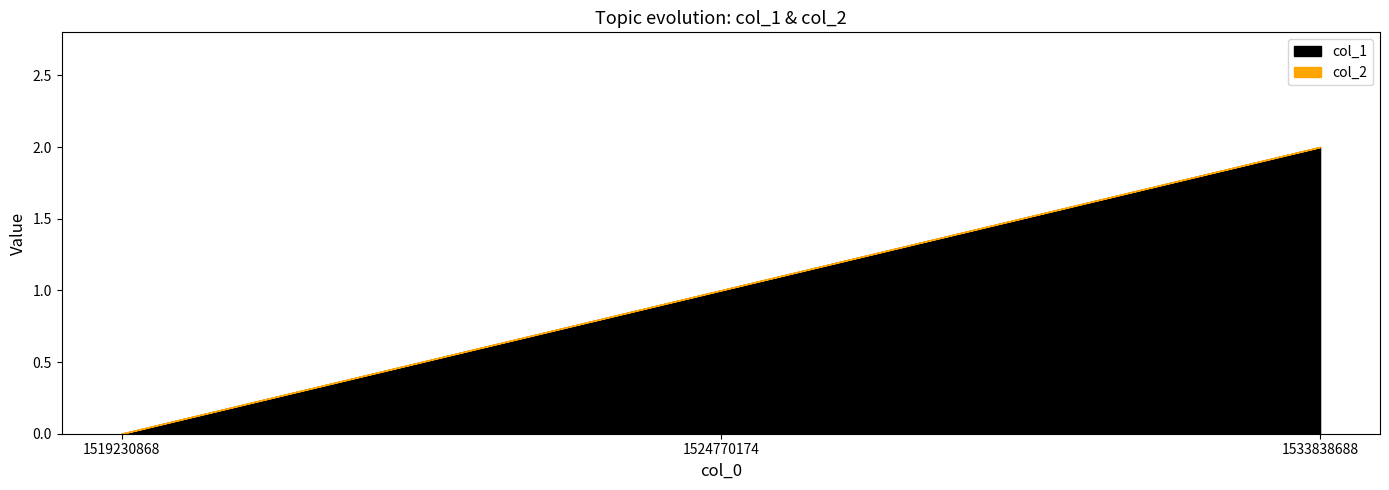

How many values are between 0 and 2?

3